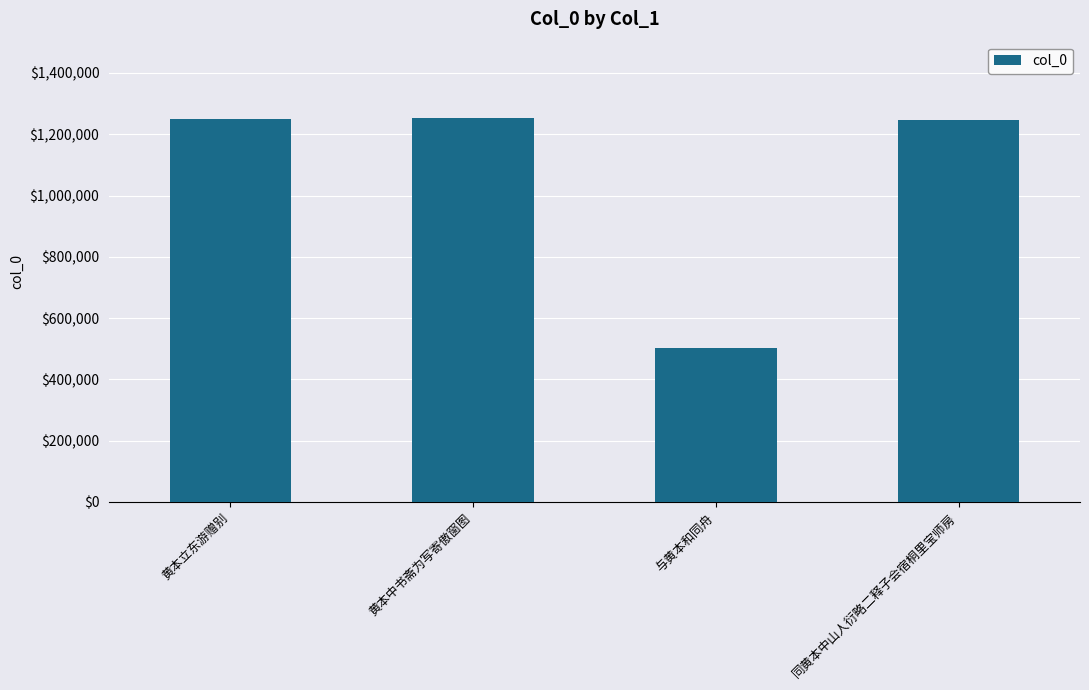

What is the minimum value shown in the chart?

503842